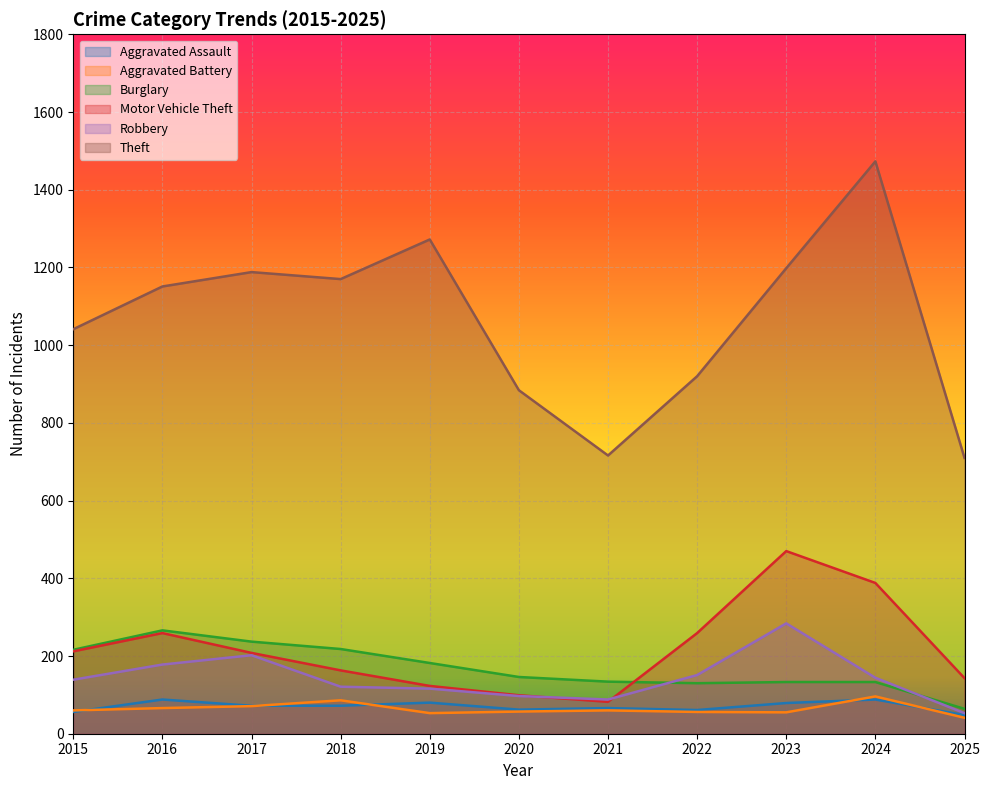

What is the difference between the maximum and minimum values in the Motor Vehicle Theft series?

388